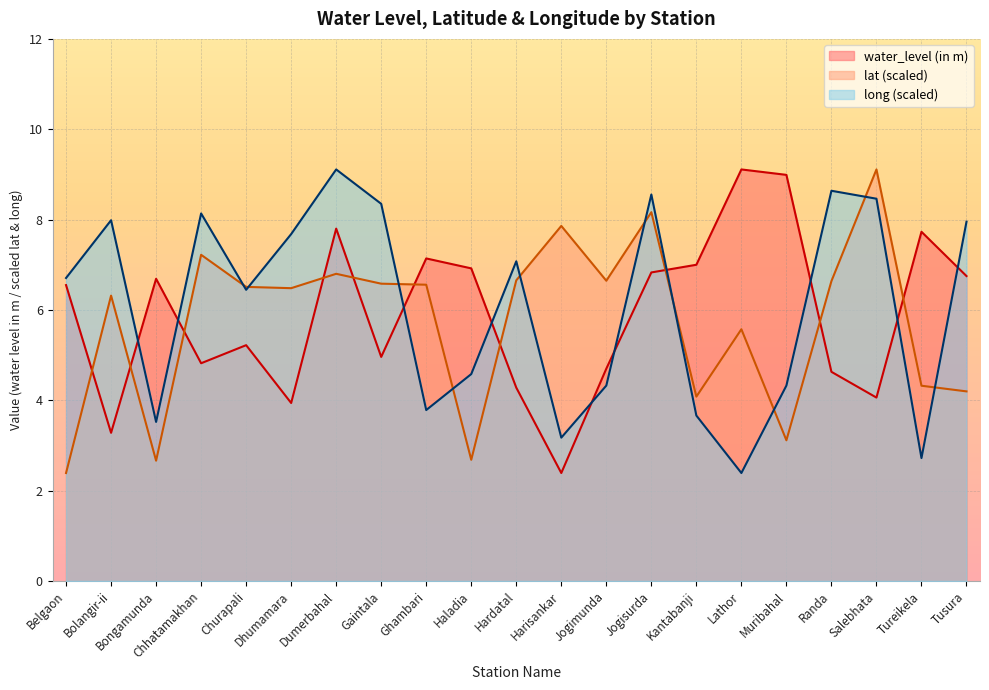

After their last crossing, which series has the higher values: long or lat?

long